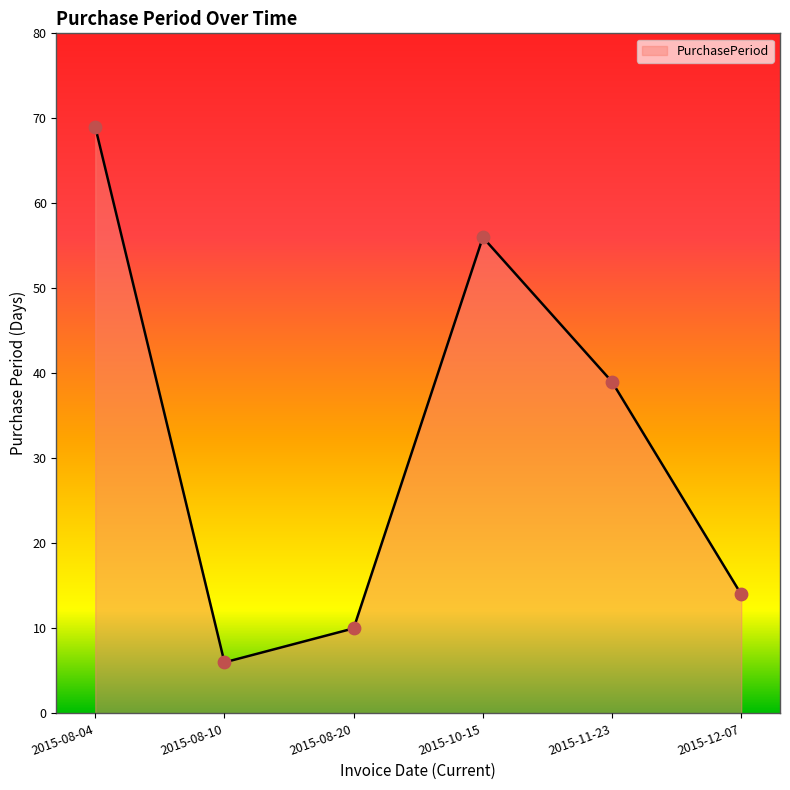

What is the change in value from 2015-08-20 to 2015-12-07?

+4